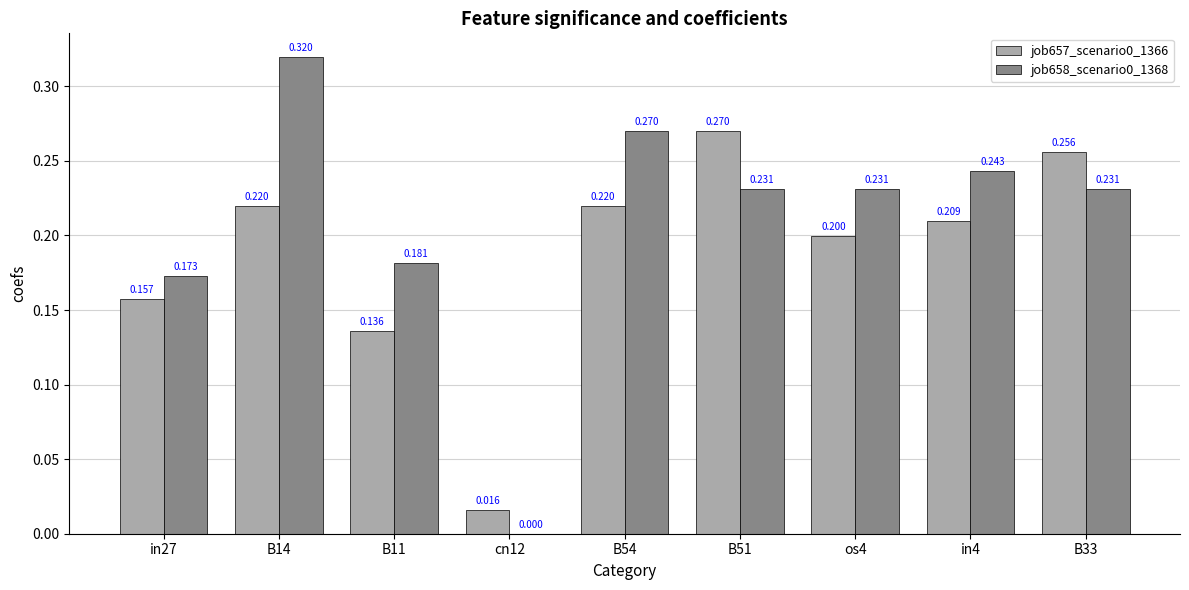

Is the value of job658_scenario0_1368 at B14 greater than the value of job657_scenario0_1366 at B54?

Yes